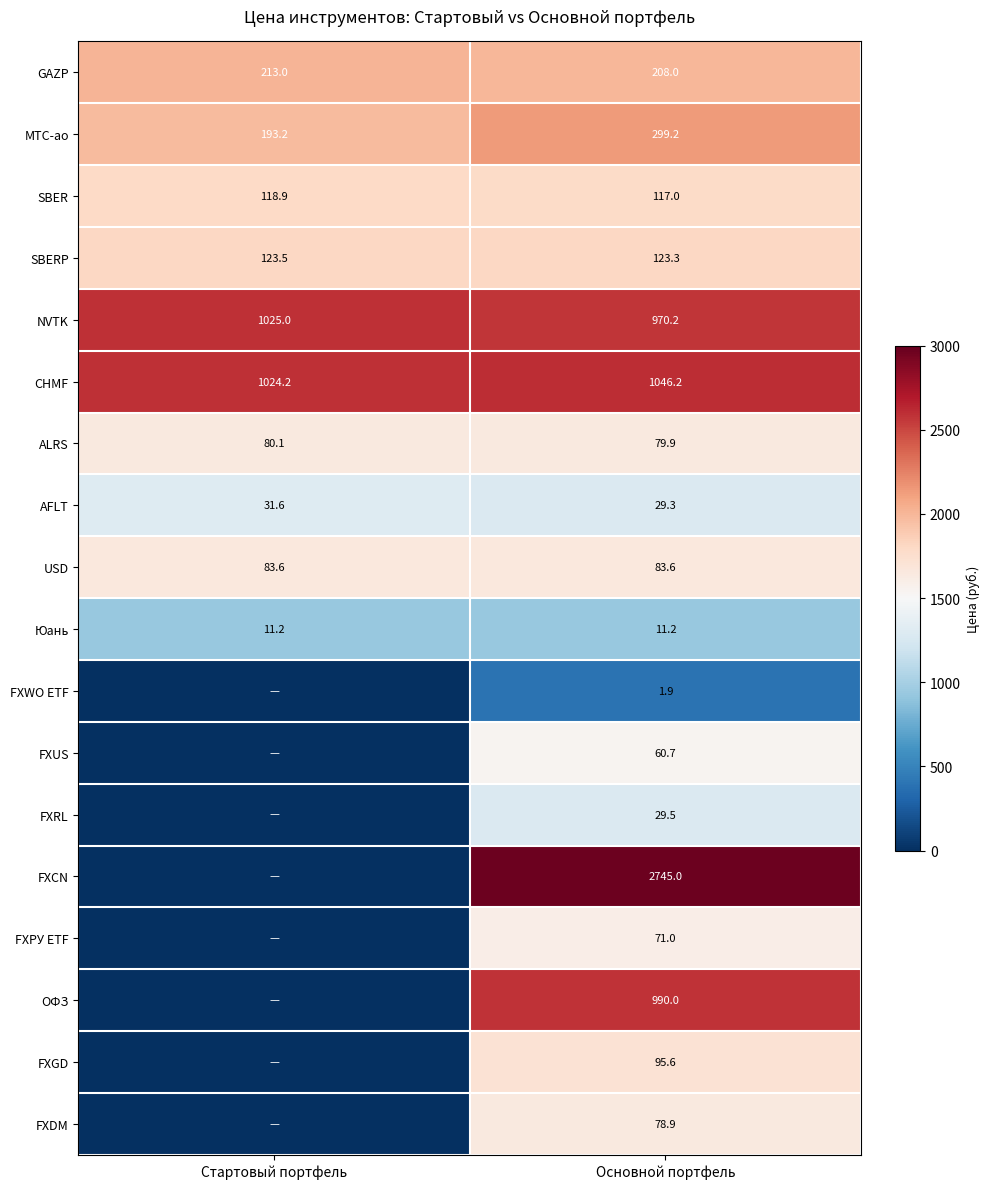

At how many categories does at least one series exceed 4?

2